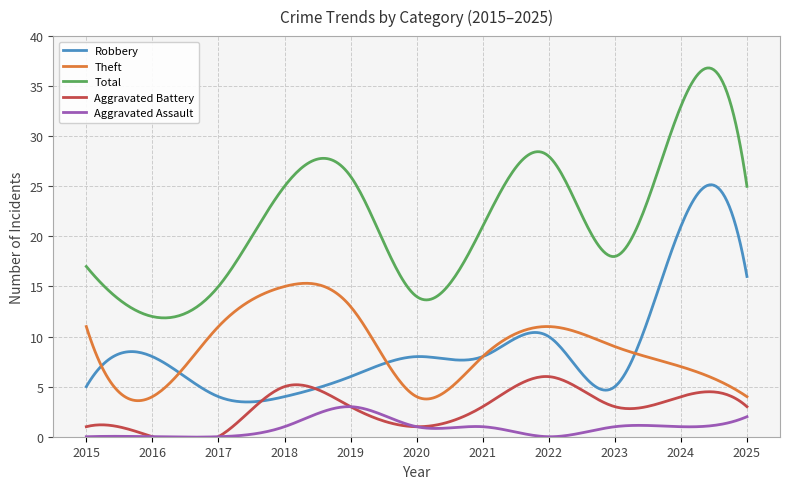

Reading right to left, transcribe all the data shown in this chart.

Robbery: 2025=16	2024=21	2023=5	2022=10	2021=8	2020=8	2019=6	2018=4	2017=4	2016=8	2015=5
Theft: 2025=4	2024=7	2023=9	2022=11	2021=8	2020=4	2019=13	2018=15	2017=11	2016=4	2015=11
Total: 2025=25	2024=33	2023=18	2022=28	2021=21	2020=14	2019=26	2018=25	2017=15	2016=12	2015=17
Aggravated Battery: 2025=3	2024=4	2023=3	2022=6	2021=3	2020=1	2019=3	2018=5	2017=0	2016=0	2015=1
Aggravated Assault: 2025=2	2024=1	2023=1	2022=0	2021=1	2020=1	2019=3	2018=1	2017=0	2016=0	2015=0